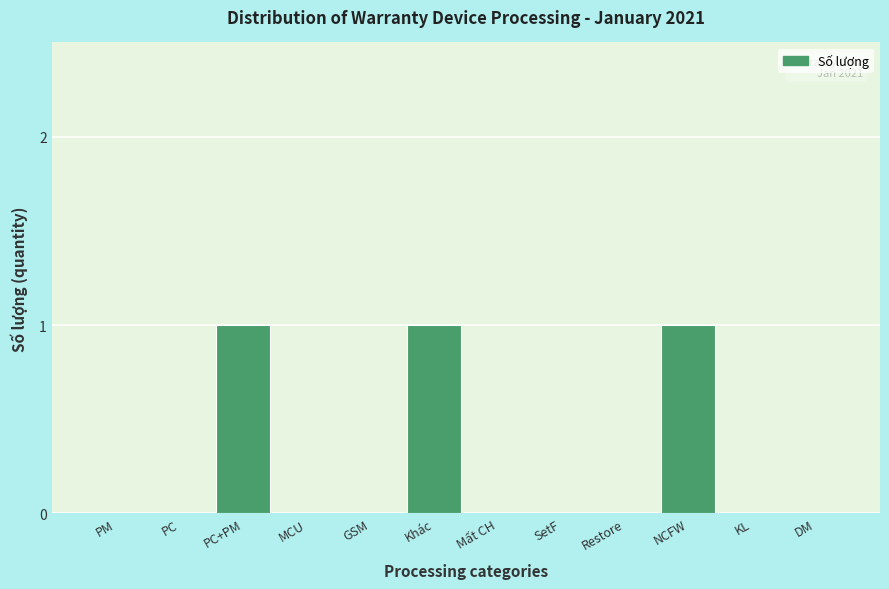

Reading left to right, list all the values displayed in this chart.

PM=0	PC=0	PC+PM=1	MCU=0	GSM=0	Khác=1	Mất CH=0	SetF=0	Restore=0	NCFW=1	KL=0	DM=0